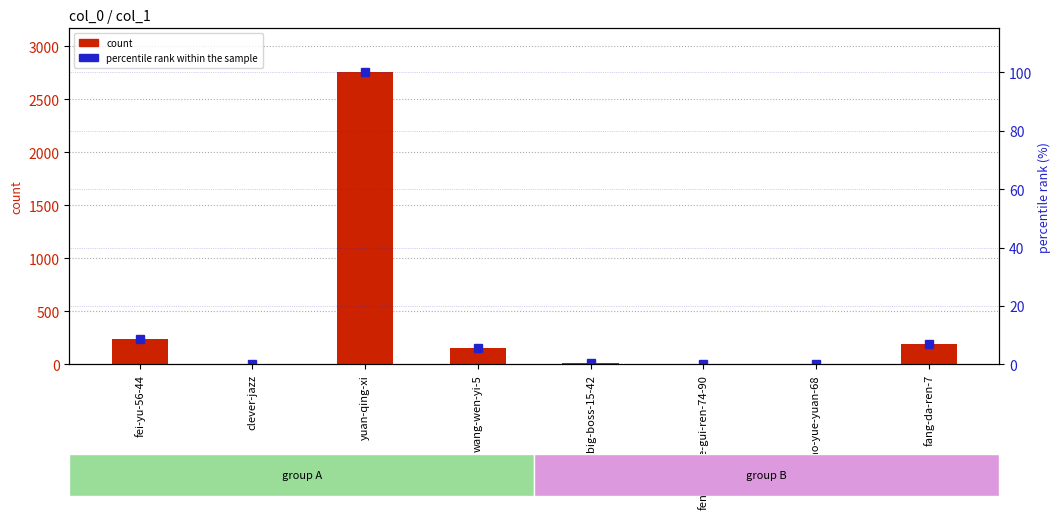

What is the label of the 8th bar from the left?

fang-da-ren-7